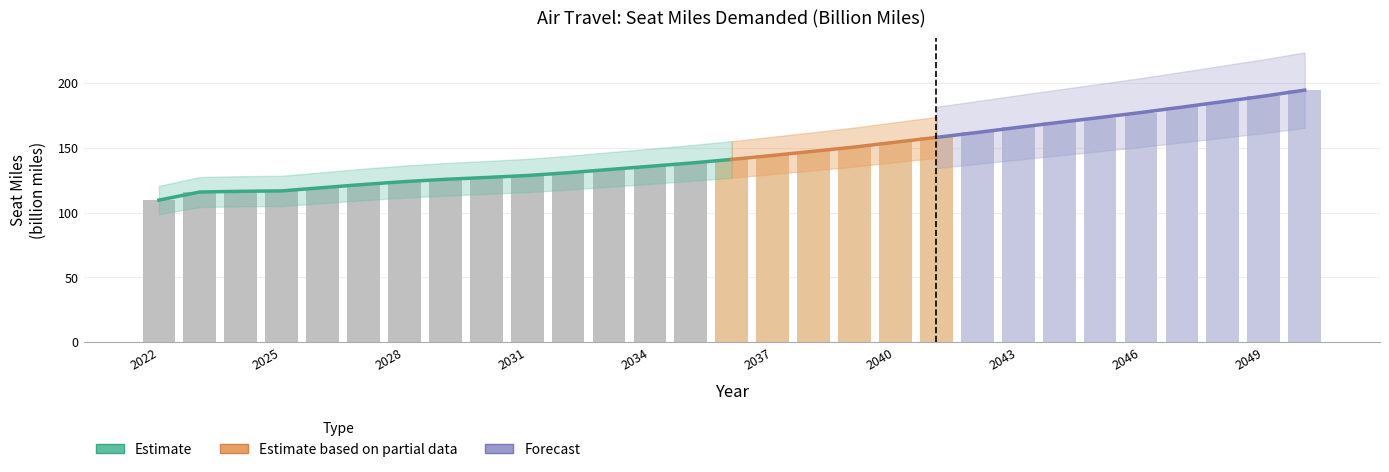

Which category has the highest value across all series?

2050